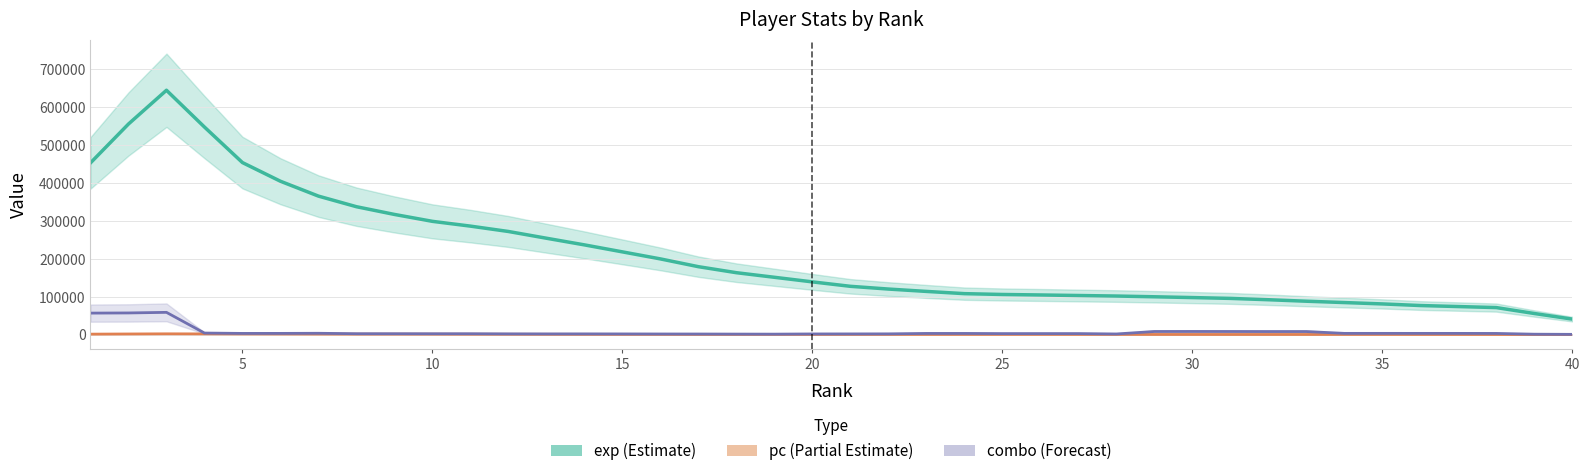

At which label does pc (Partial Estimate) reach its minimum?

40